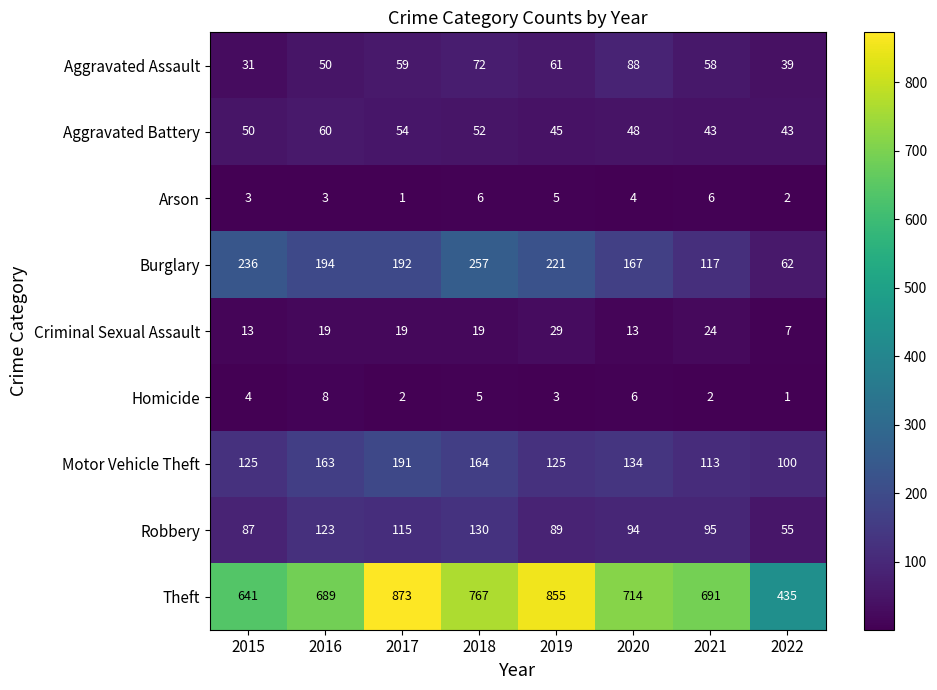

Which series has the largest range (max minus min)?

Theft